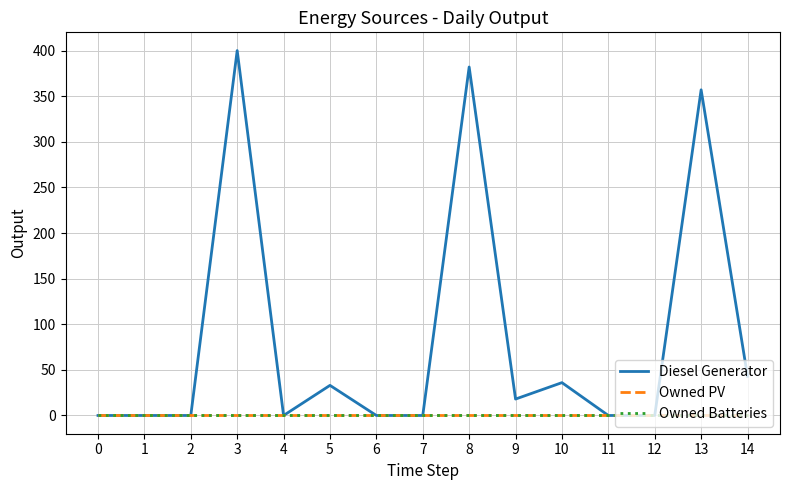

List the series in order of their peak value, highest first.

Diesel Generator, Owned PV, Owned Batteries